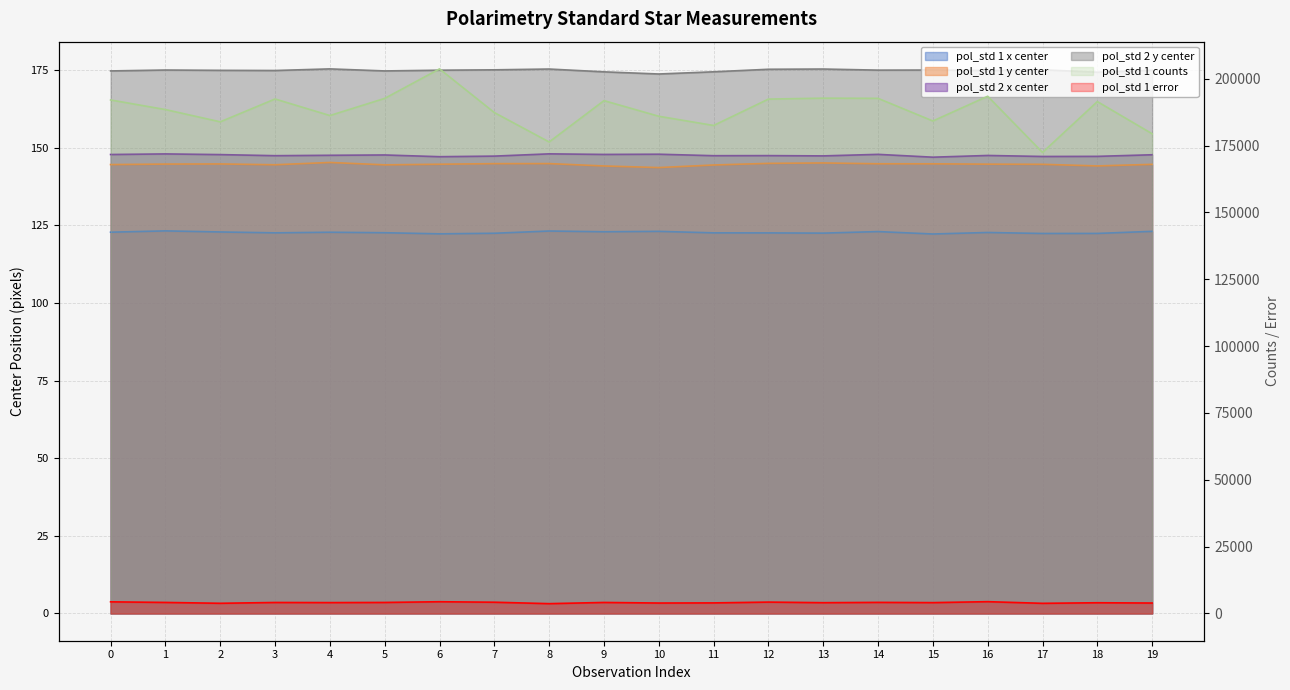

Which series has the largest total across all categories?

pol_std 1 counts